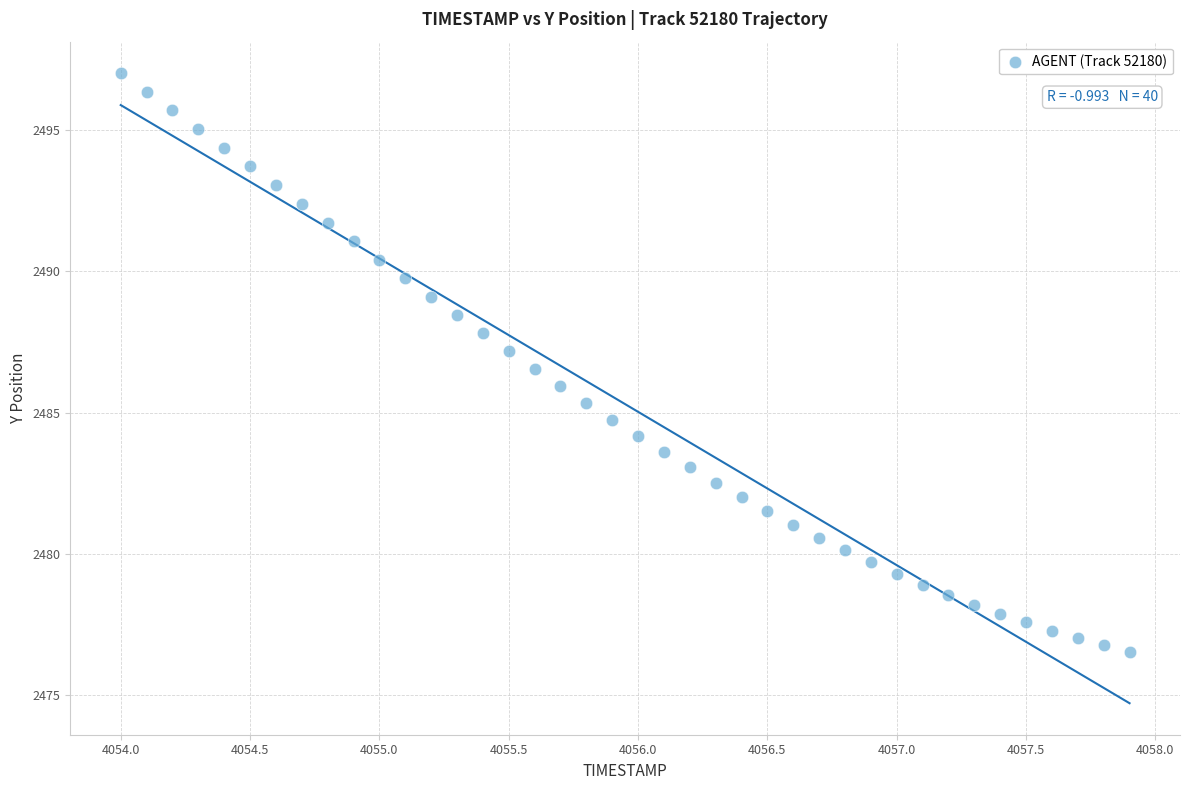

What is the range of X values (max minus min)?

3.9